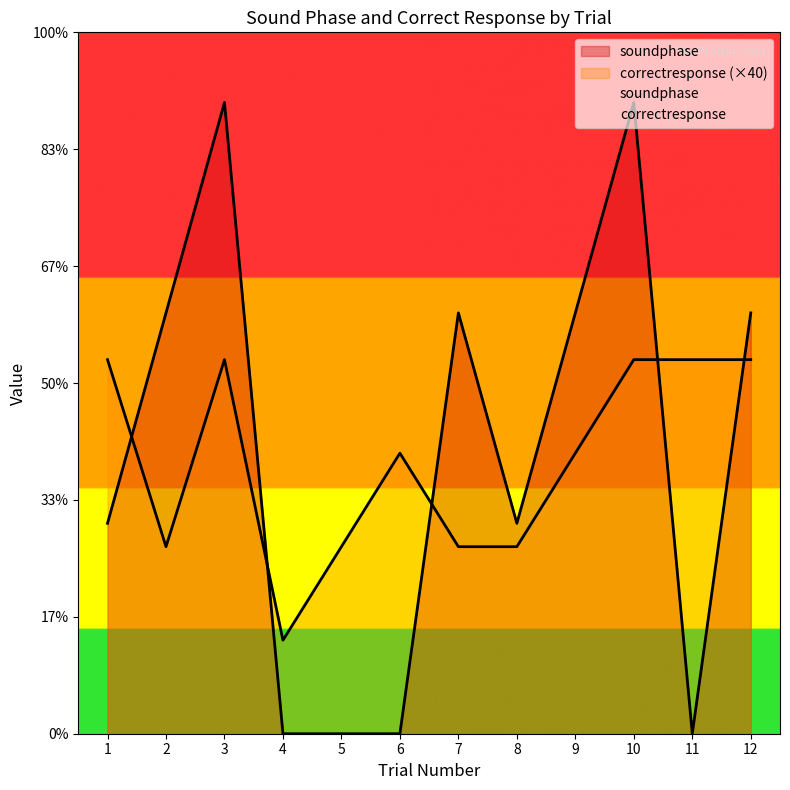

Which label corresponds to the largest value in the chart?

3